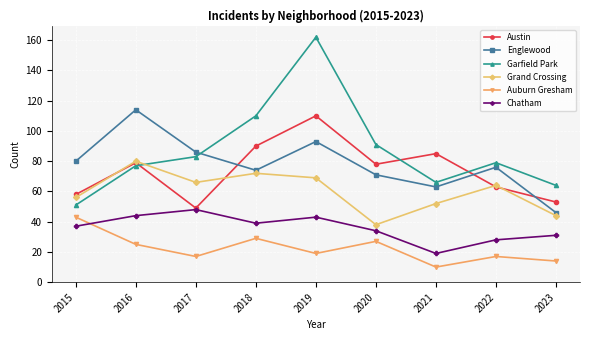

True or false: Garfield Park has a value of 20 at 2022.

False